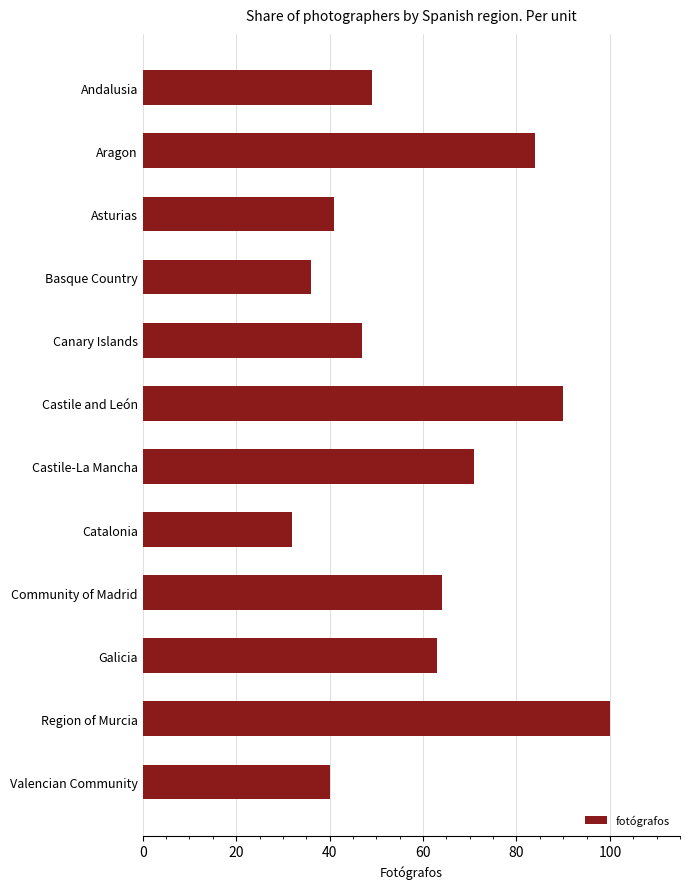

Reading bottom to top, transcribe all the data shown in this chart.

Valencian Community=40	Region of Murcia=100	Galicia=63	Community of Madrid=64	Catalonia=32	Castile-La Mancha=71	Castile and León=90	Canary Islands=47	Basque Country=36	Asturias=41	Aragon=84	Andalusia=49